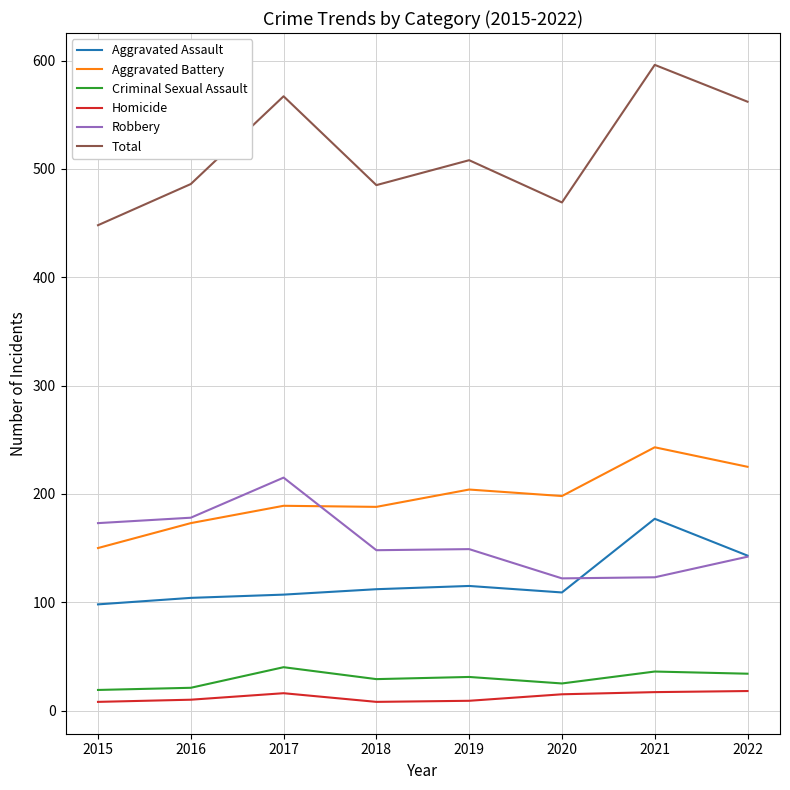

Which series has the largest total across all categories?

Total